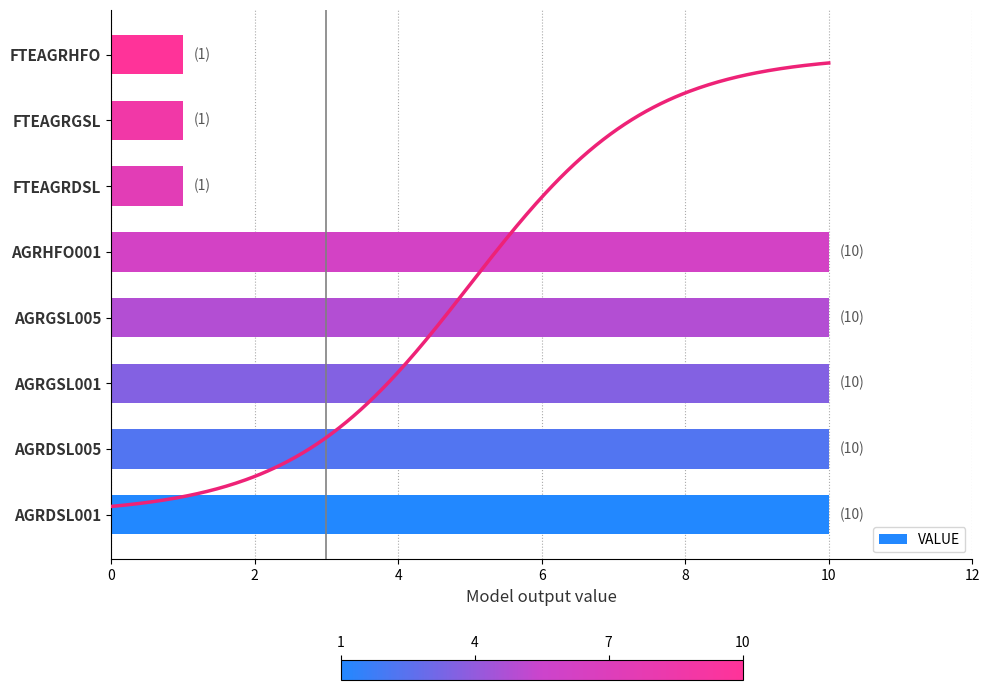

What is the maximum value for VALUE?

10